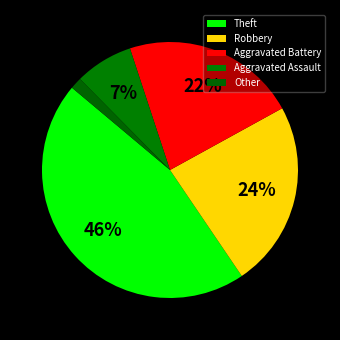

True or false: Aggravated Assault accounts for 3% of the total.

True